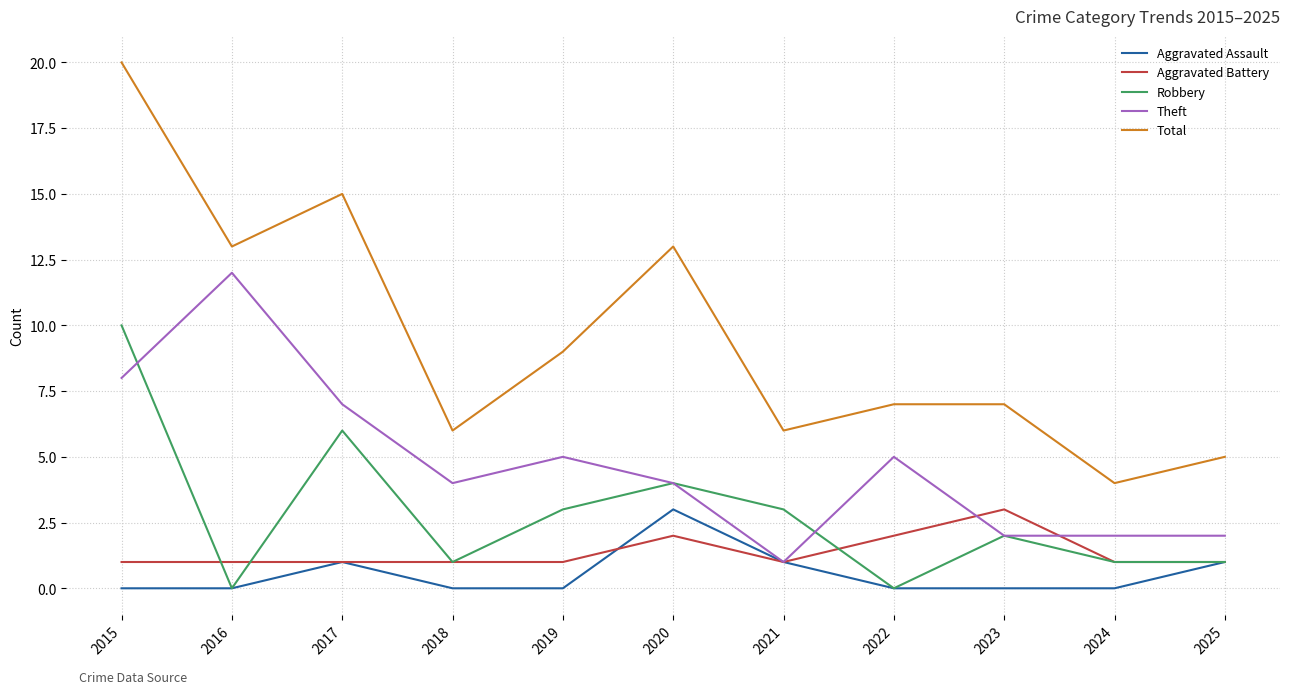

The value of Aggravated Assault at 2019 is -1. True or false?

False